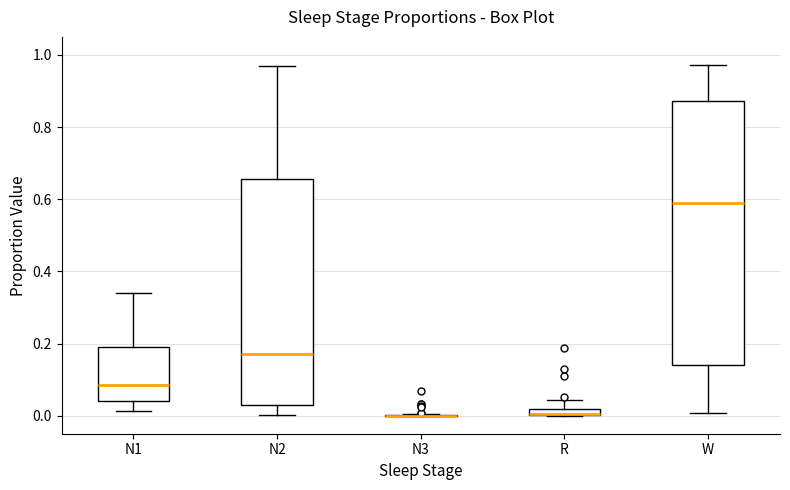

Where is the upper edge of the box for N1 on the y-axis? The values are not printed on the chart, so give them approximately, as read against the axis.

0.18